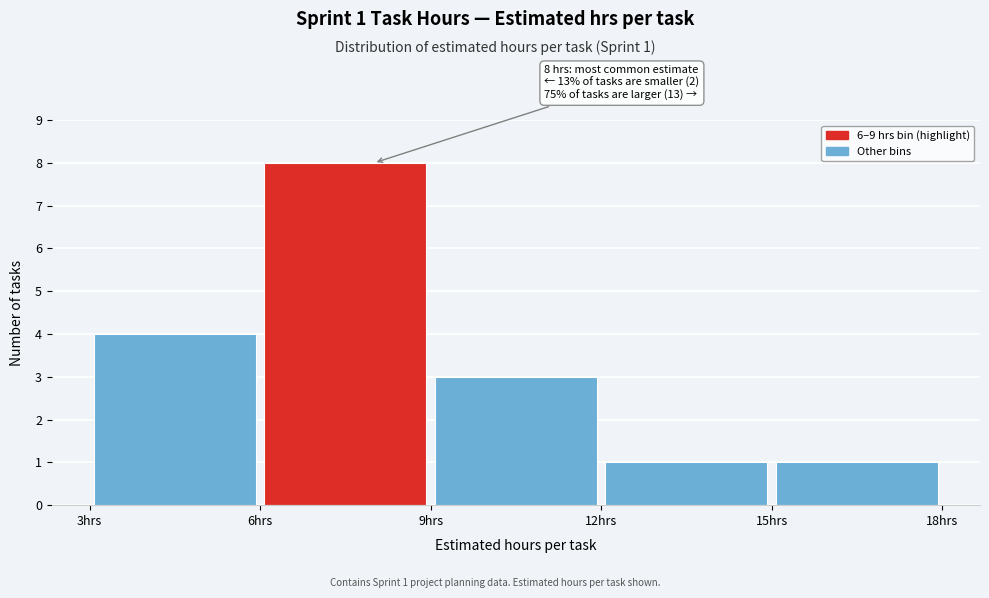

Which range on the x-axis has the tallest bar?

6 to 9